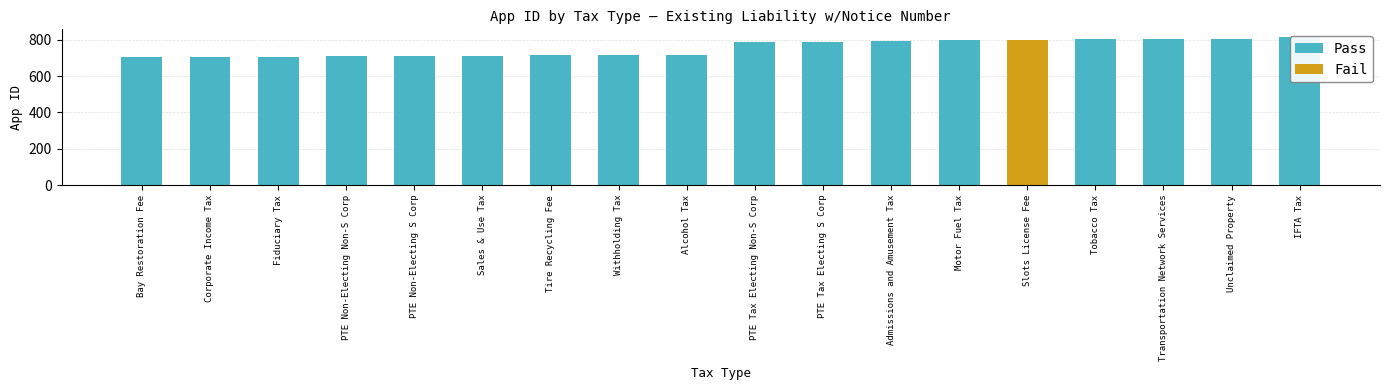

What is the difference between the maximum and minimum values in the Pass series?

816